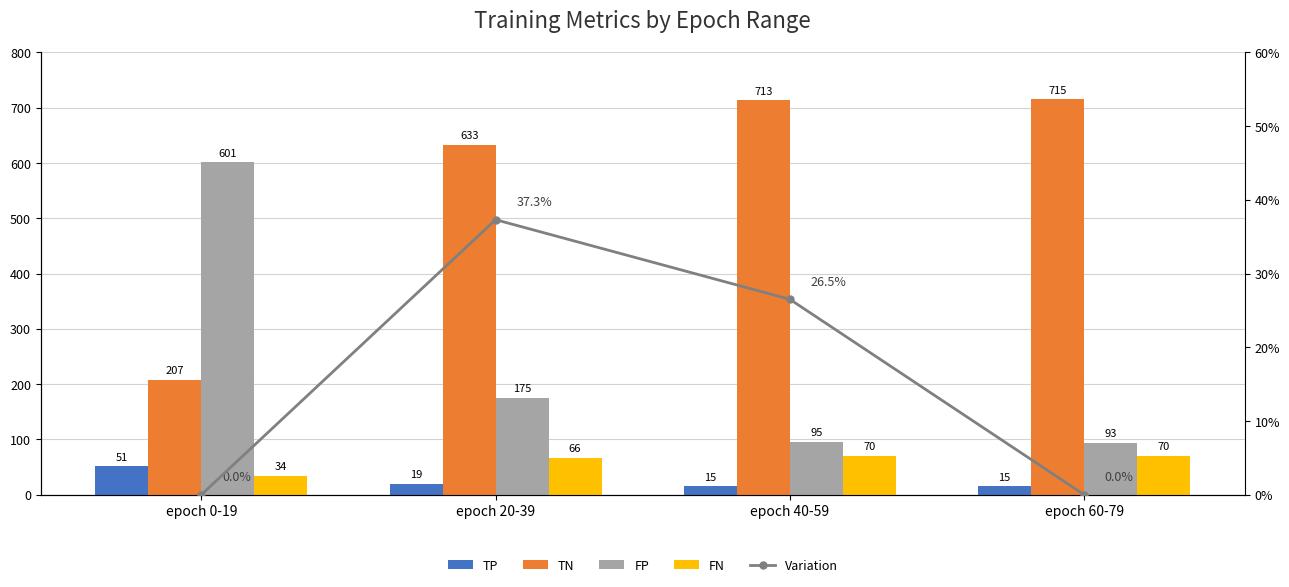

What is the difference between the highest and lowest values at epoch 40-59?

698.0